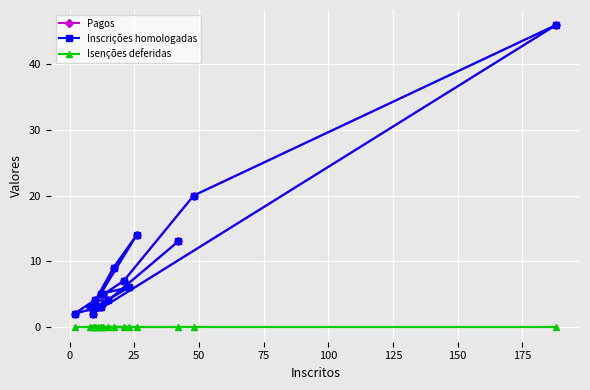

In Inscrições homologadas, how many points are lower than both neighbors (excluding endpoints)?

3